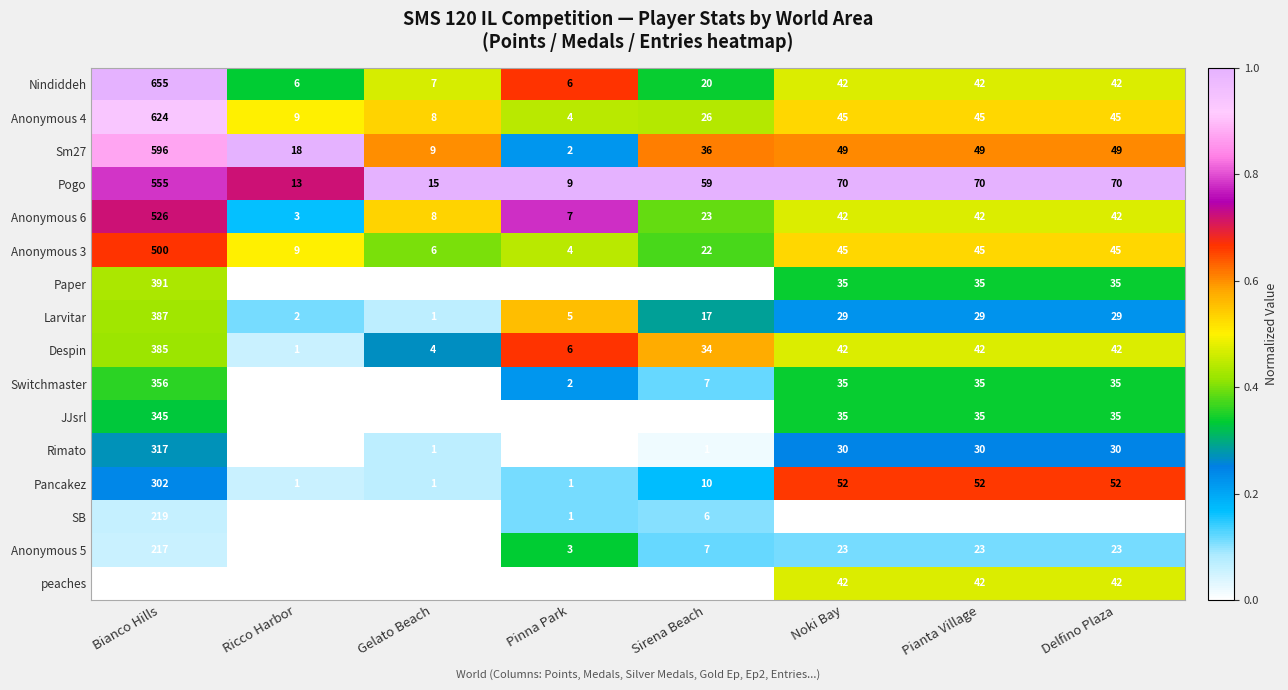

At which category does the chart reach its peak across all series?

Bianco Hills